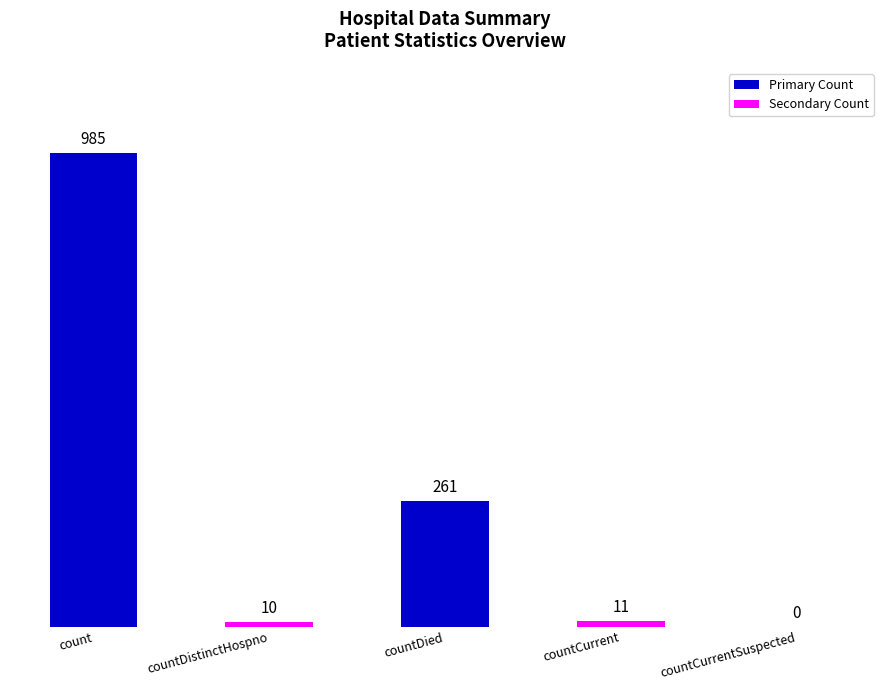

Between countDistinctHospno and countDied, which is larger?

countDied